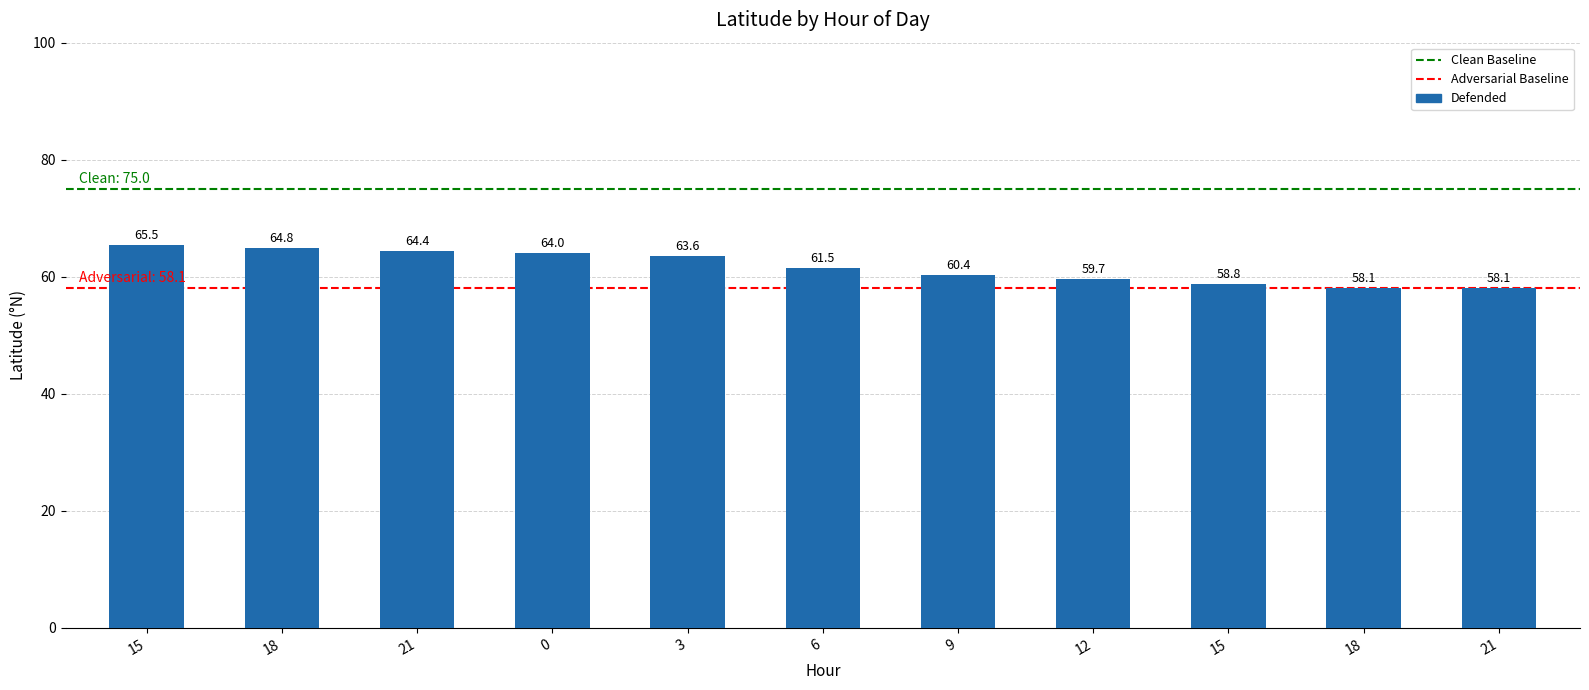

How many bars are there in total?

11